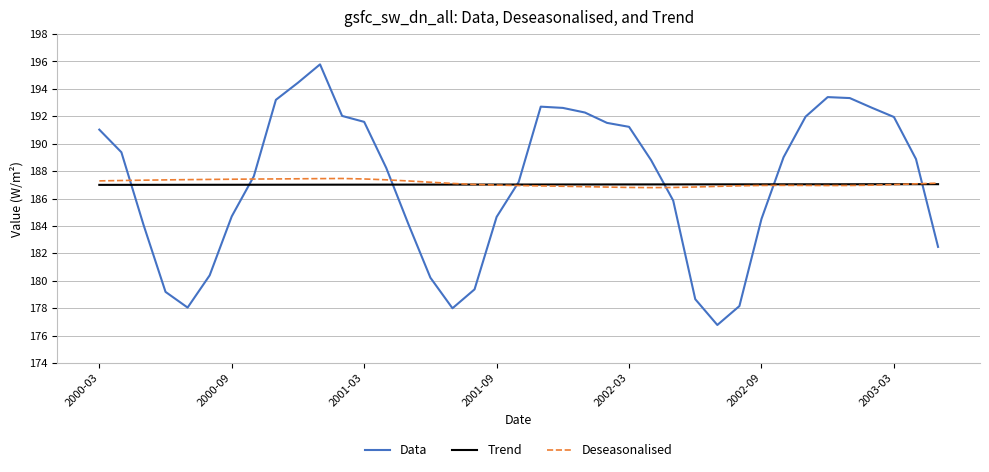

At how many categories does at least one series exceed 184?

39